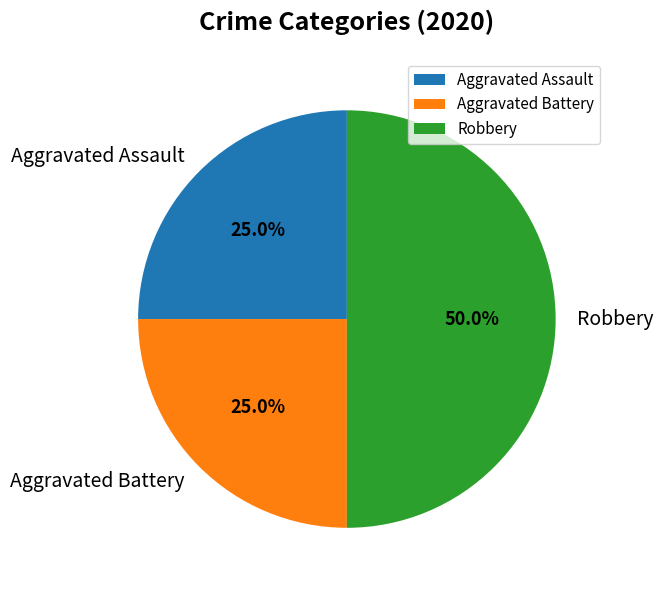

The Aggravated Battery slice represents 38% of the pie. True or false?

False